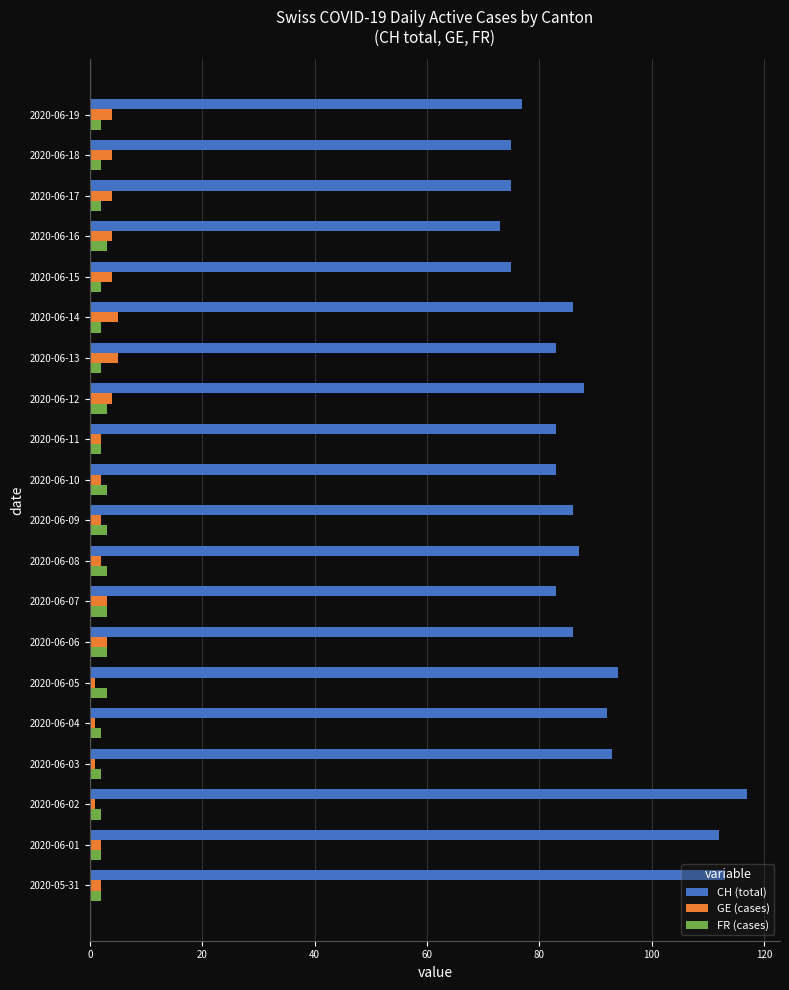

What is the average value of the GE (cases) series?

3